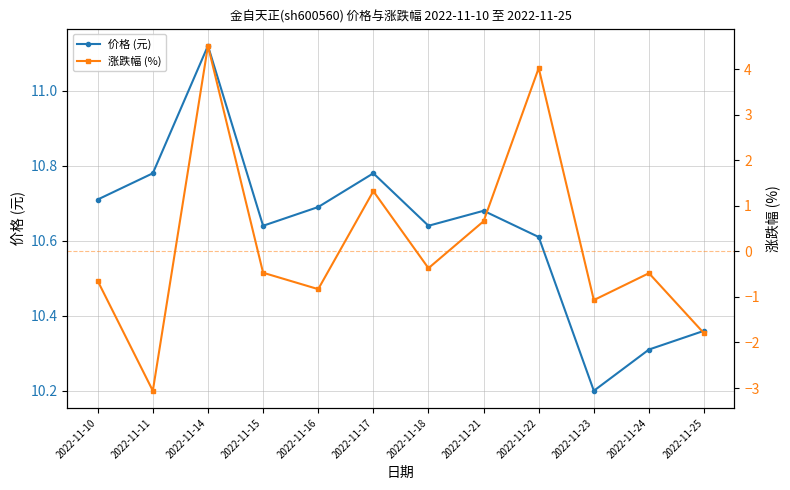

Reading left to right, list all the values displayed in this chart.

价格 (元): 2022-11-10=10.7	2022-11-11=10.8	2022-11-14=11.1	2022-11-15=10.6	2022-11-16=10.7	2022-11-17=10.8	2022-11-18=10.6	2022-11-21=10.7	2022-11-22=10.6	2022-11-23=10.2	2022-11-24=10.3	2022-11-25=10.4
涨跌幅 (%): 2022-11-10=-0.7	2022-11-11=-3.1	2022-11-14=4.5	2022-11-15=-0.5	2022-11-16=-0.8	2022-11-17=1.3	2022-11-18=-0.4	2022-11-21=0.7	2022-11-22=4.0	2022-11-23=-1.1	2022-11-24=-0.5	2022-11-25=-1.8